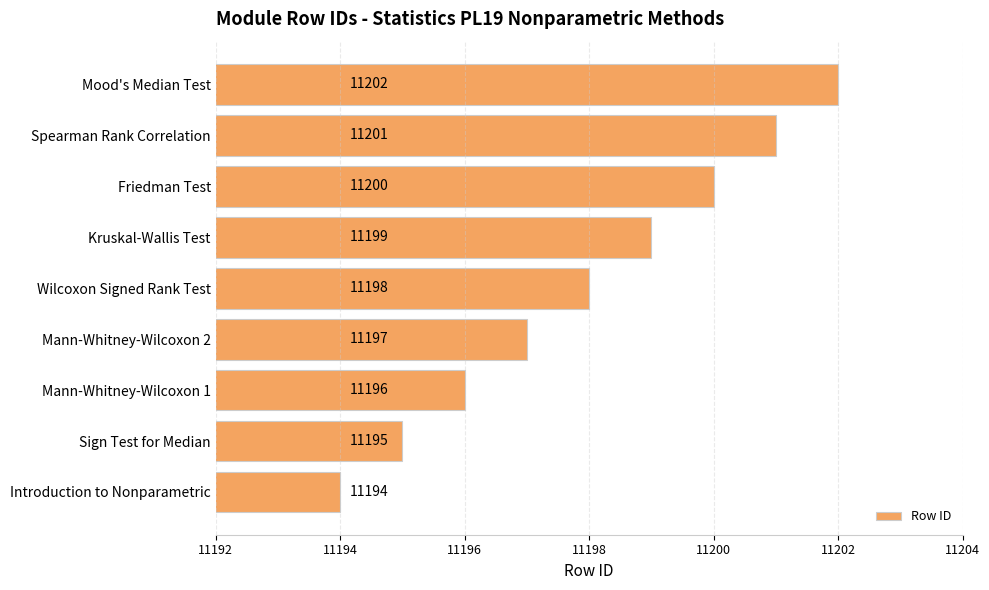

List the labels in order of value, largest first.

Mood's Median Test, Spearman Rank Correlation, Friedman Test, Kruskal-Wallis Test, Wilcoxon Signed Rank Test, Mann-Whitney-Wilcoxon 2, Mann-Whitney-Wilcoxon 1, Sign Test for Median, Introduction to Nonparametric